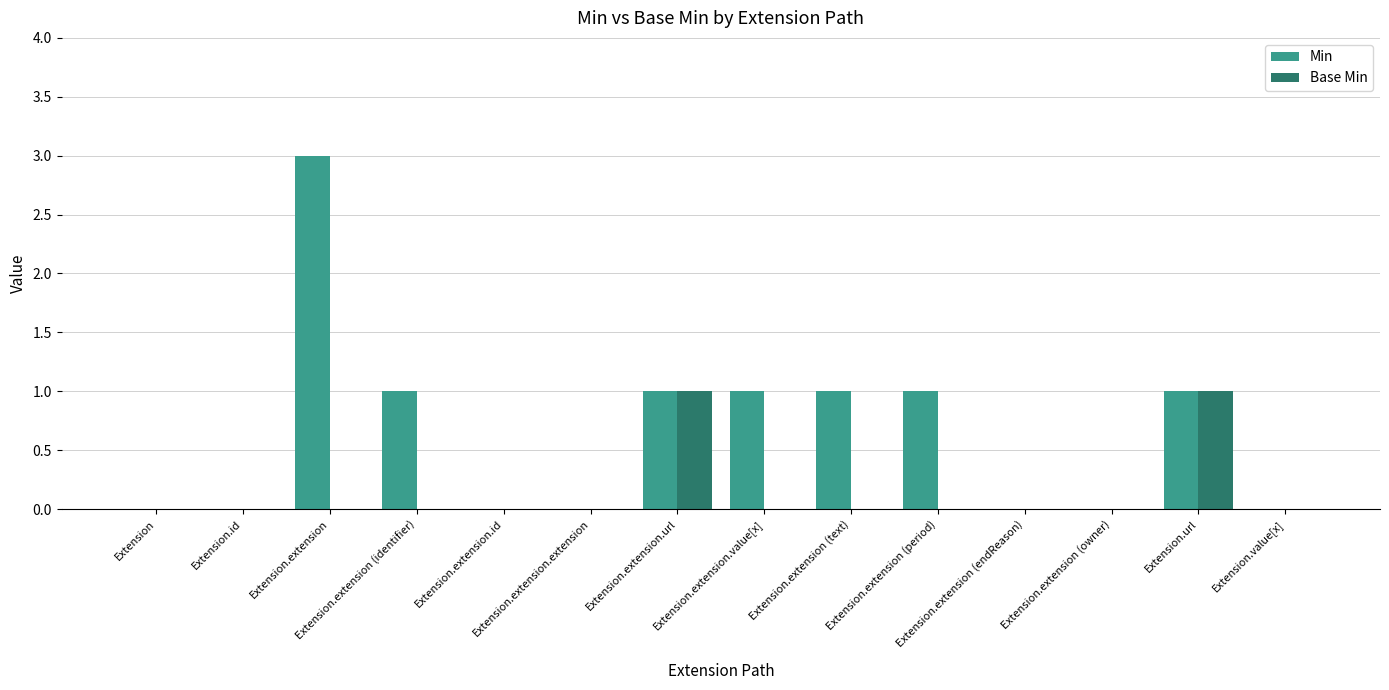

Which series has the largest total across all categories?

Min